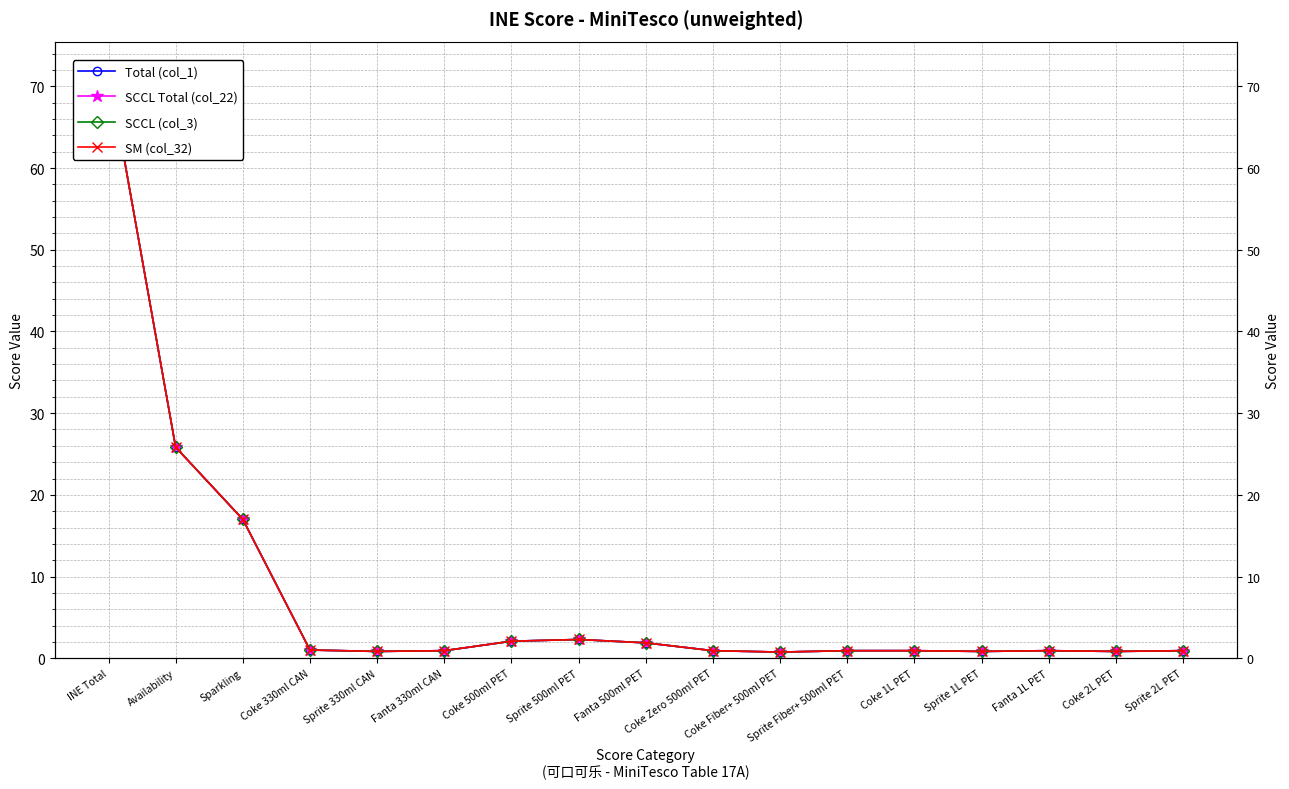

True or false: SCCL (col_3) and Total (col_1) cross at least once.

False